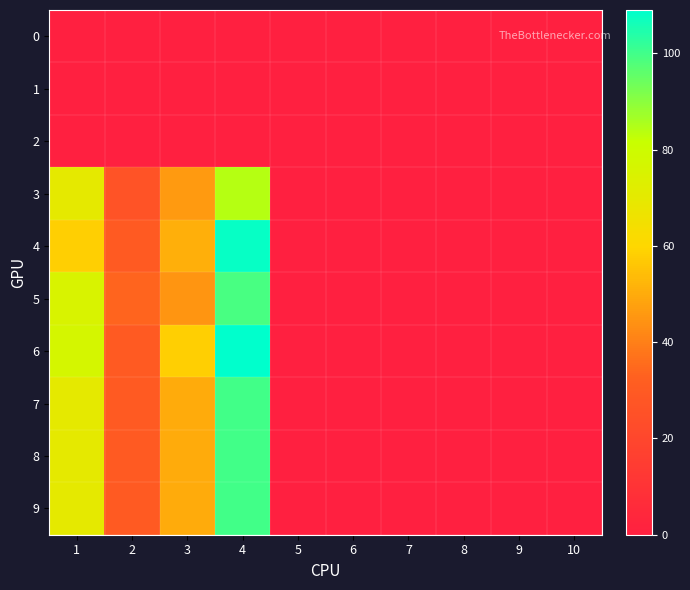

At which category does the chart reach its minimum across all series?

1